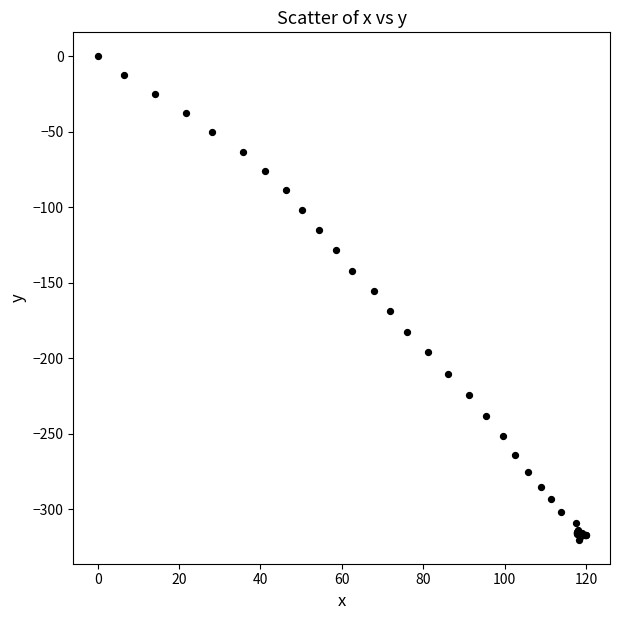

What Y value in the scatter plot is closest to -160?

-155.5